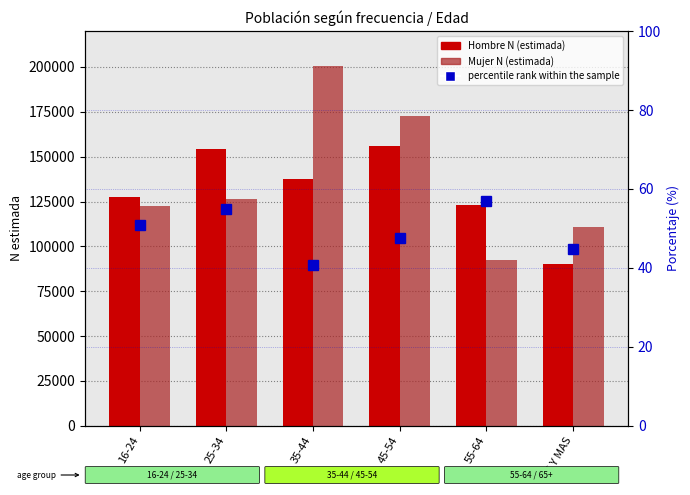

What position from the left is 45-54?

4